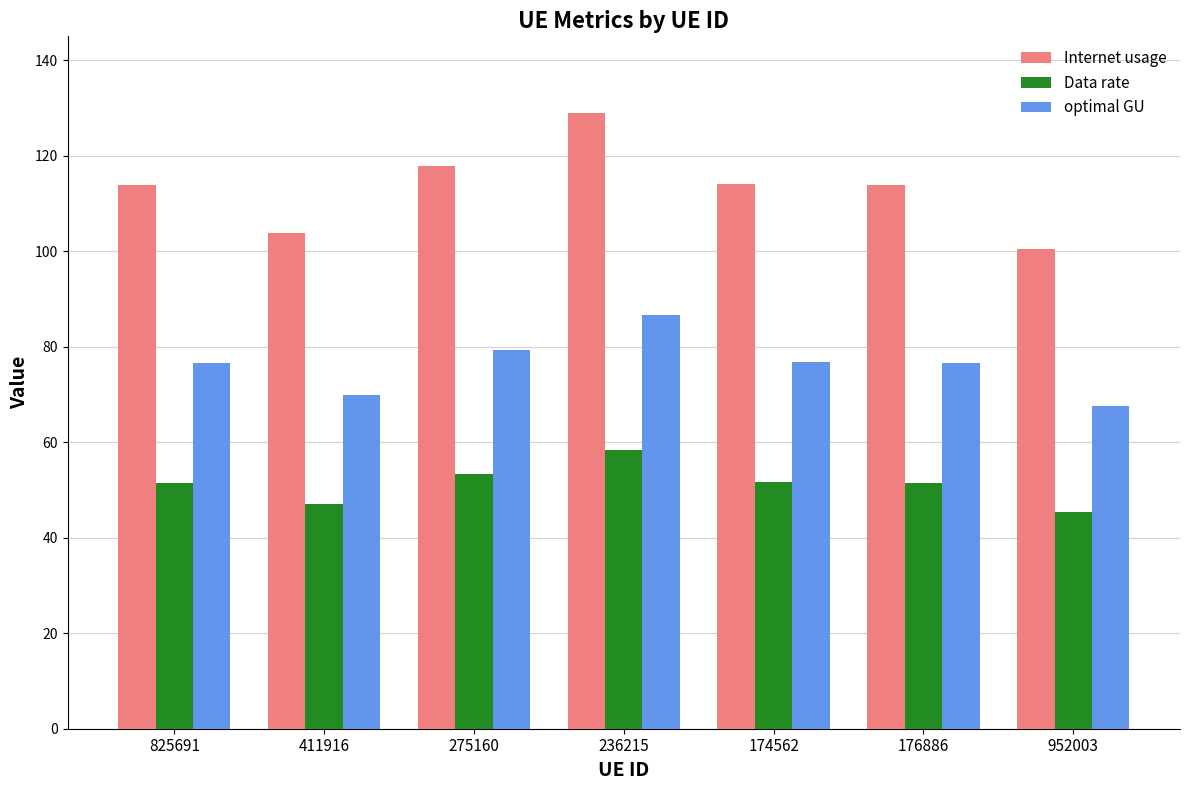

What are all the series names shown in the legend?

Internet usage, Data rate, optimal GU